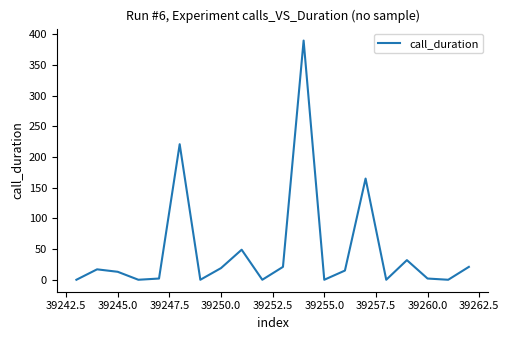

What is the difference between the maximum and minimum values?

390